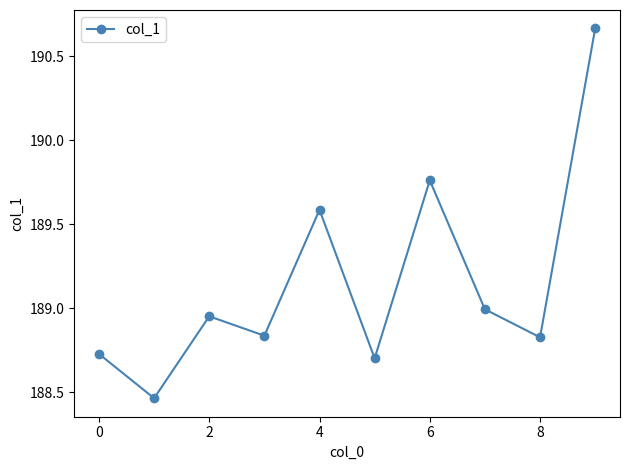

What is the difference between the maximum and second lowest values?

2.0